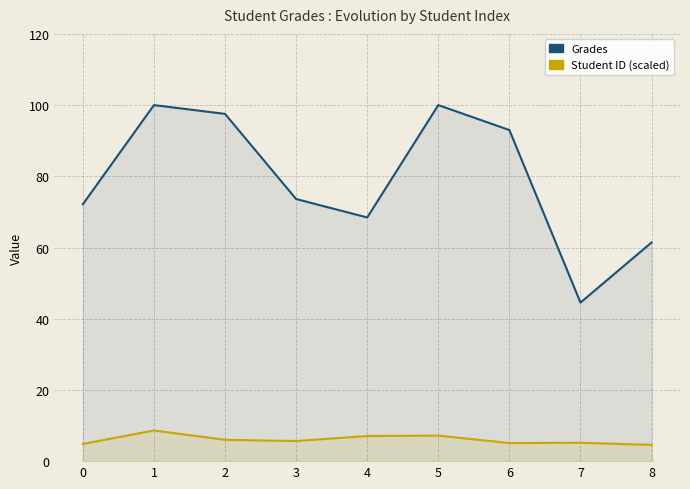

Is it true that Student ID (scaled) equals 2.2 at 4?

False